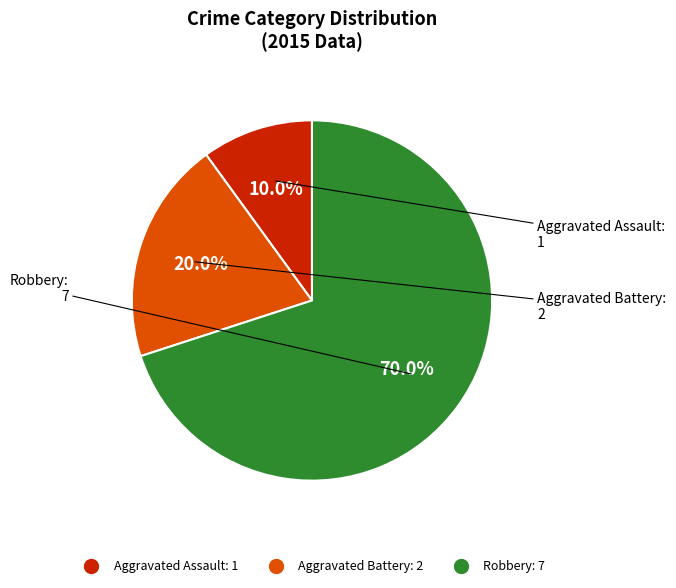

Rank the categories by value from highest to lowest.

Robbery, Aggravated Battery, Aggravated Assault